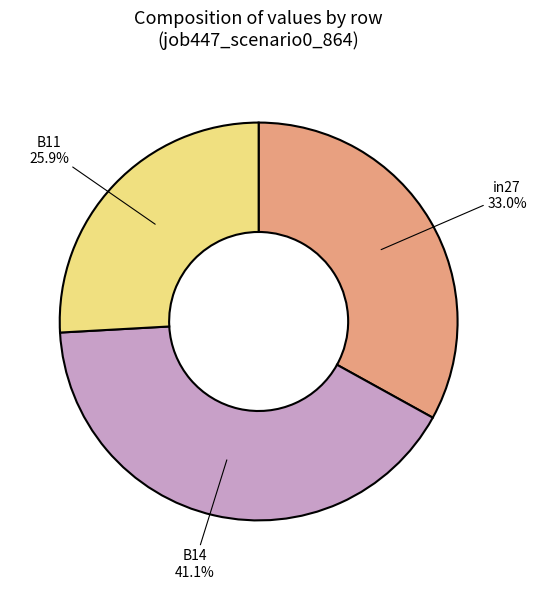

Does any single category account for the majority?

No